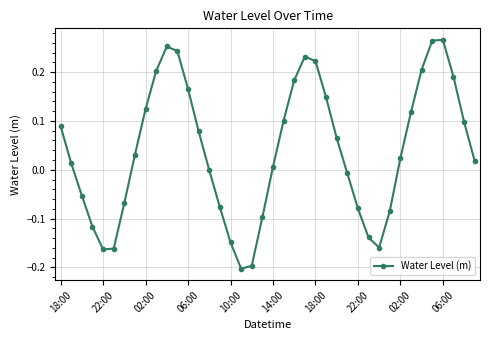

How many distinct data groups are displayed?

1